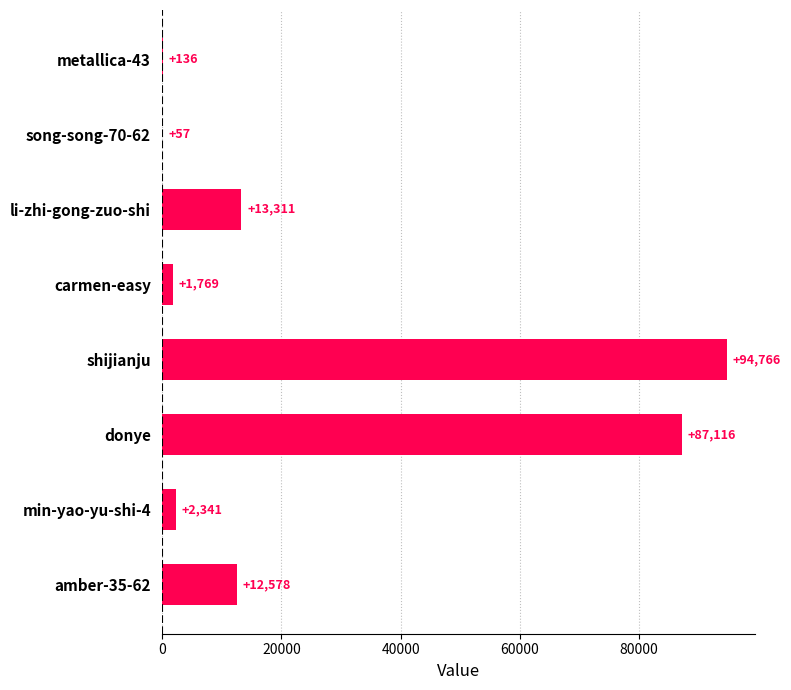

What is the change in value from metallica-43 to donye?

+86980